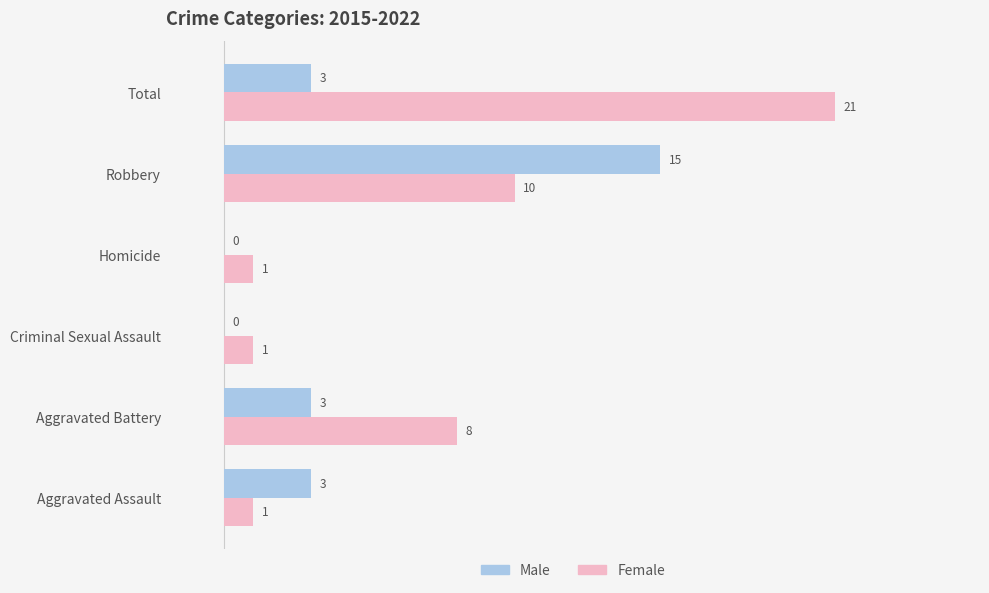

At which label does Male reach its peak?

Robbery